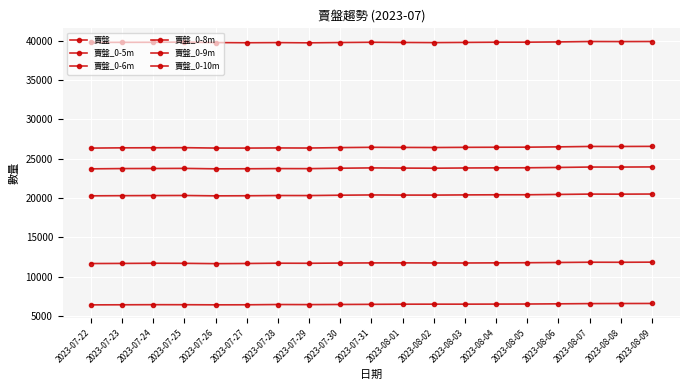

How many categories are shown in the chart?

19